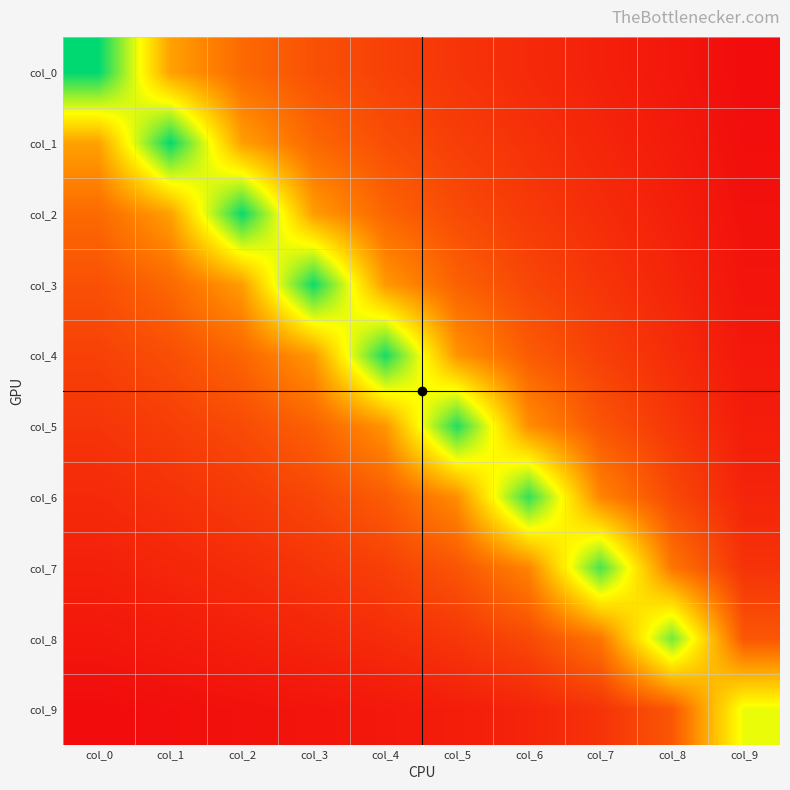

Reading left to right, transcribe all the data shown in this chart.

col_0: col_0=3.4	col_1=1.5	col_2=1.0	col_3=0.8	col_4=0.6	col_5=0.5	col_6=0.4	col_7=0.3	col_8=0.2	col_9=0.1
col_1: col_0=1.5	col_1=3.3	col_2=1.5	col_3=1.0	col_4=0.8	col_5=0.6	col_6=0.5	col_7=0.4	col_8=0.3	col_9=0.2
col_2: col_0=1.0	col_1=1.5	col_2=3.3	col_3=1.5	col_4=1.0	col_5=0.7	col_6=0.6	col_7=0.4	col_8=0.3	col_9=0.2
col_3: col_0=0.8	col_1=1.0	col_2=1.5	col_3=3.3	col_4=1.4	col_5=0.9	col_6=0.7	col_7=0.5	col_8=0.4	col_9=0.2
col_4: col_0=0.6	col_1=0.8	col_2=1.0	col_3=1.4	col_4=3.3	col_5=1.4	col_6=0.9	col_7=0.6	col_8=0.4	col_9=0.2
col_5: col_0=0.5	col_1=0.6	col_2=0.7	col_3=0.9	col_4=1.4	col_5=3.2	col_6=1.3	col_7=0.8	col_8=0.5	col_9=0.3
col_6: col_0=0.4	col_1=0.5	col_2=0.6	col_3=0.7	col_4=0.9	col_5=1.3	col_6=3.2	col_7=1.3	col_8=0.7	col_9=0.4
col_7: col_0=0.3	col_1=0.4	col_2=0.4	col_3=0.5	col_4=0.6	col_5=0.8	col_6=1.3	col_7=3.1	col_8=1.1	col_9=0.5
col_8: col_0=0.2	col_1=0.3	col_2=0.3	col_3=0.4	col_4=0.4	col_5=0.5	col_6=0.7	col_7=1.1	col_8=2.9	col_9=0.8
col_9: col_0=0.1	col_1=0.2	col_2=0.2	col_3=0.2	col_4=0.2	col_5=0.3	col_6=0.4	col_7=0.5	col_8=0.8	col_9=2.4